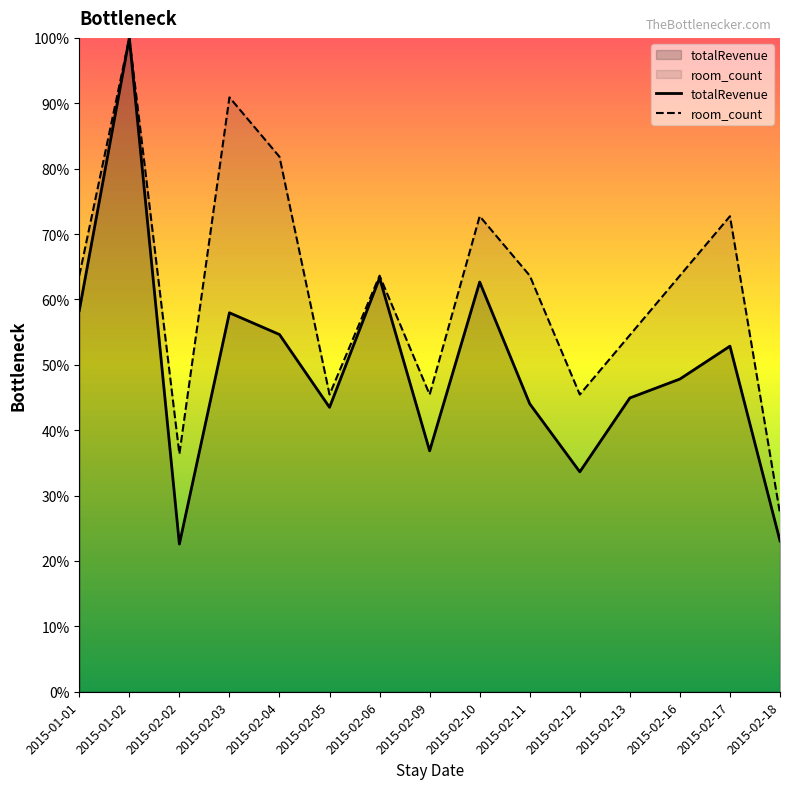

Rank the categories by totalRevenue value from lowest to highest.

2015-02-02, 2015-02-18, 2015-02-12, 2015-02-09, 2015-02-05, 2015-02-11, 2015-02-13, 2015-02-16, 2015-02-17, 2015-02-04, 2015-02-03, 2015-01-01, 2015-02-10, 2015-02-06, 2015-01-02